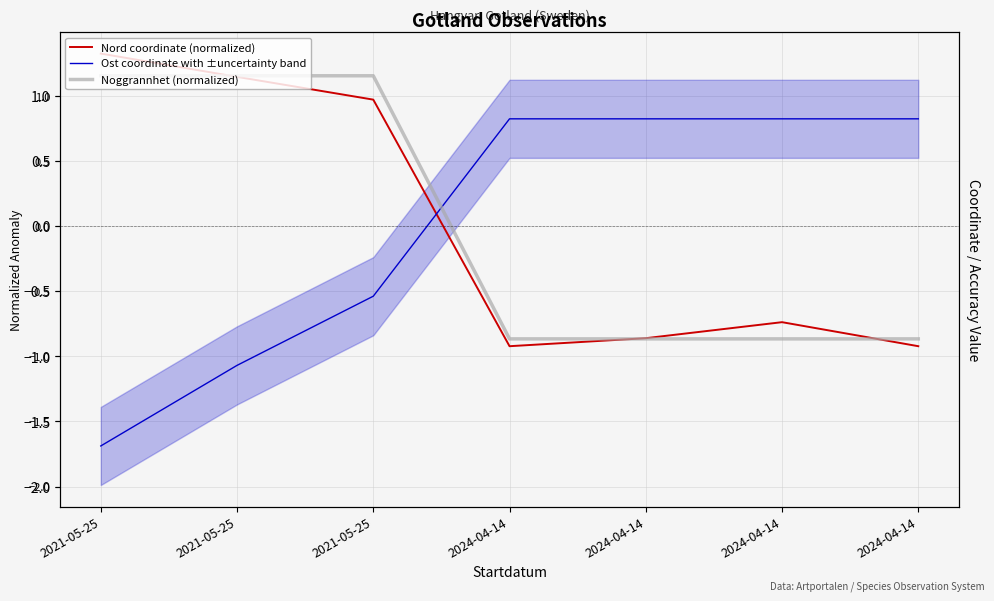

How many series are shown in this chart?

3